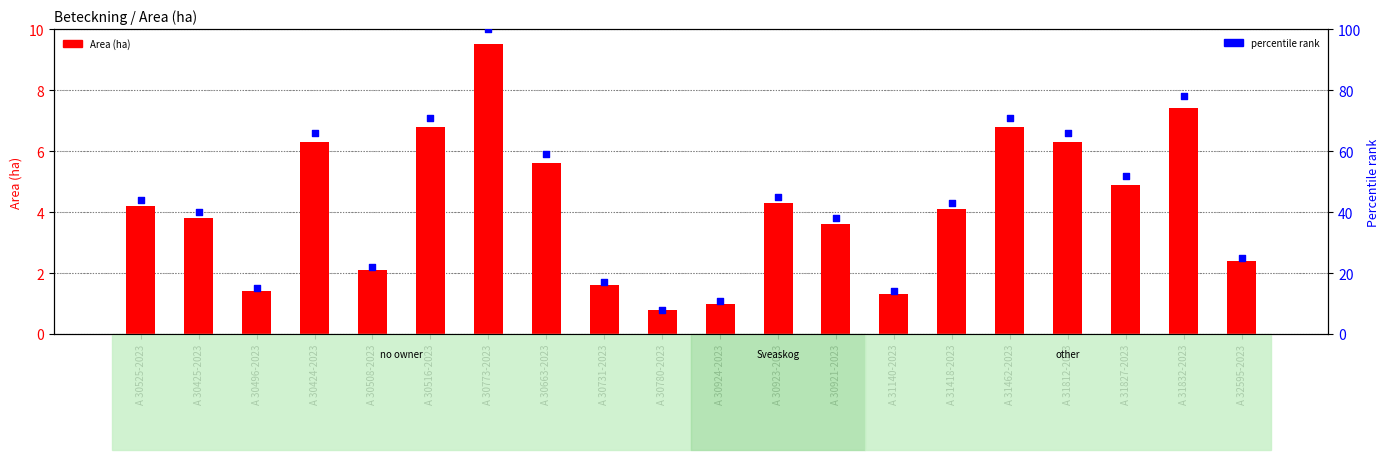

Which series reaches the maximum Y coordinate?

percentile rank